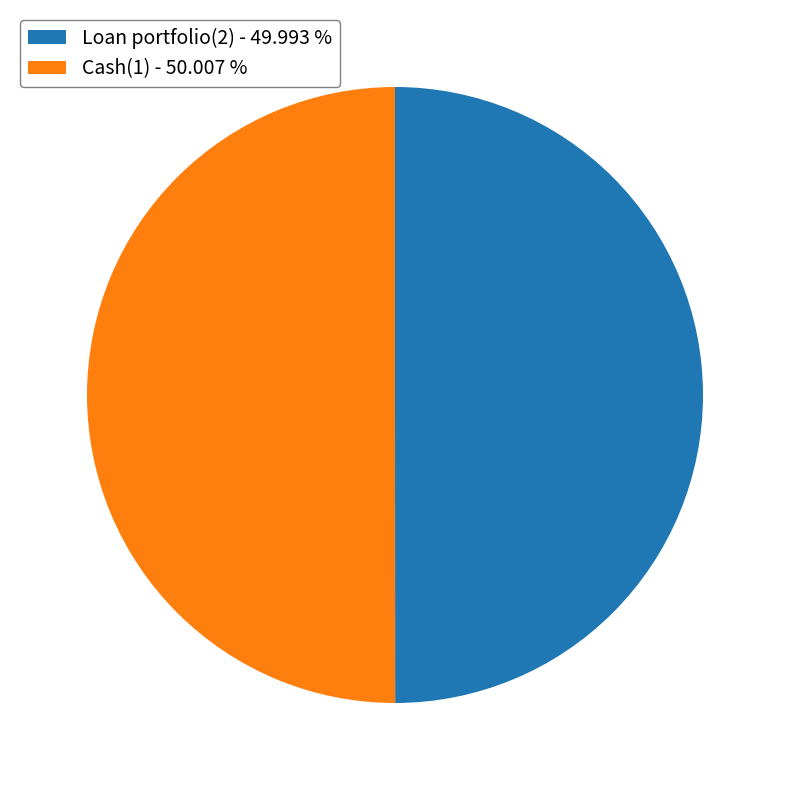

The Cash(1) slice represents 62% of the pie. True or false?

False